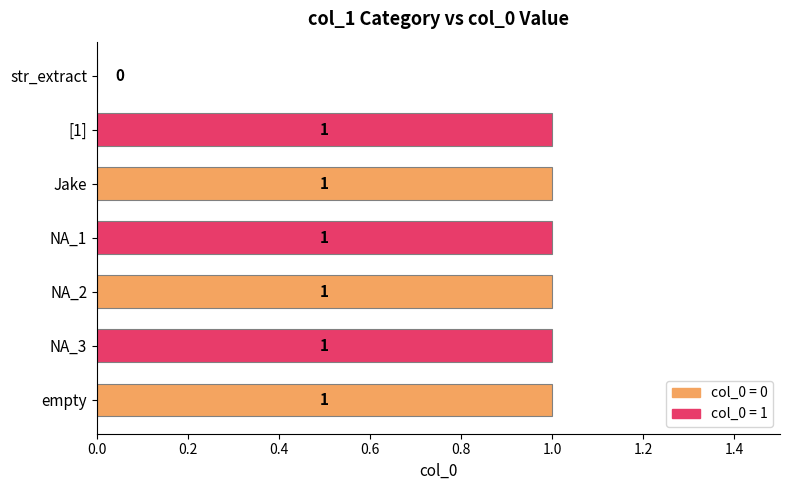

What is the ratio of the value at Jake to the value at empty?

1.0